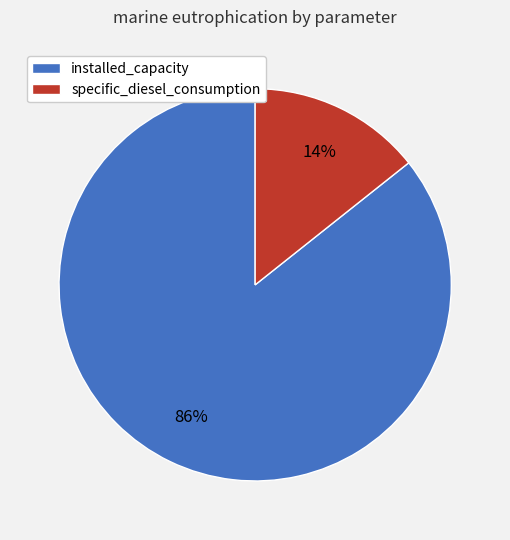

The installed_capacity slice represents 86% of the pie. True or false?

True